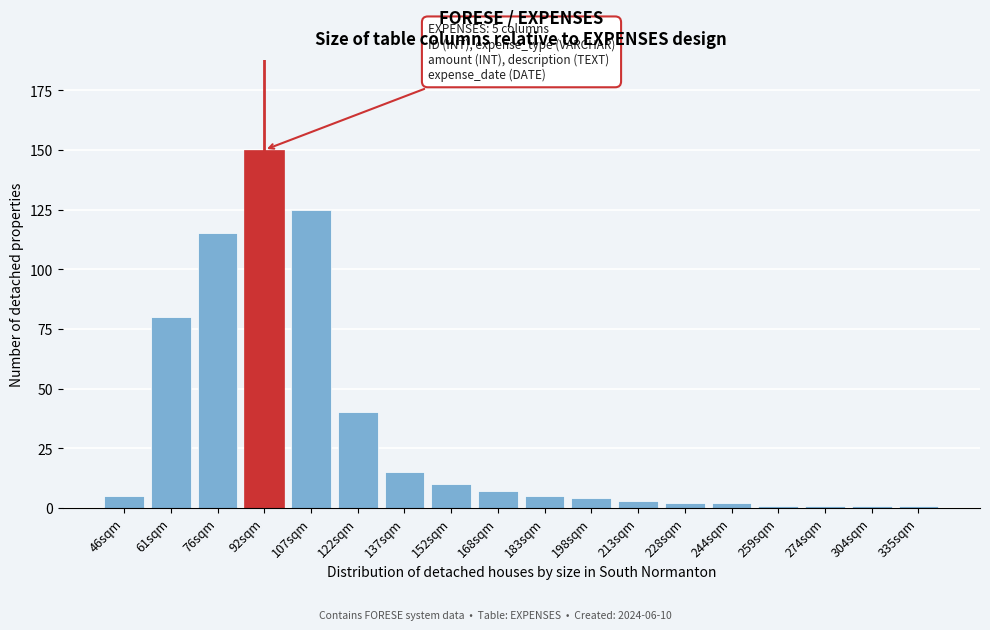

Reading left to right, list all the values displayed in this chart.

46sqm=5	61sqm=80	76sqm=115	92sqm=150	107sqm=125	122sqm=40	137sqm=15	152sqm=10	168sqm=7	183sqm=5	198sqm=4	213sqm=3	228sqm=2	244sqm=2	259sqm=1	274sqm=1	304sqm=1	335sqm=1